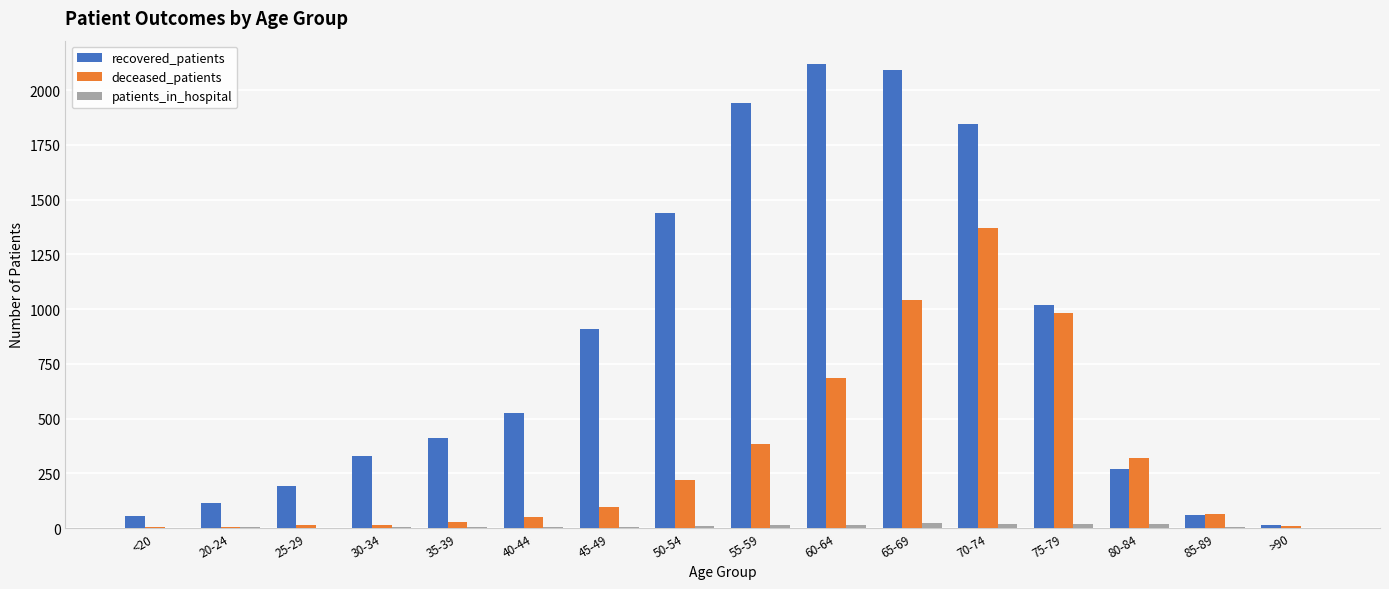

The value of recovered_patients at 25-29 is 194. True or false?

True